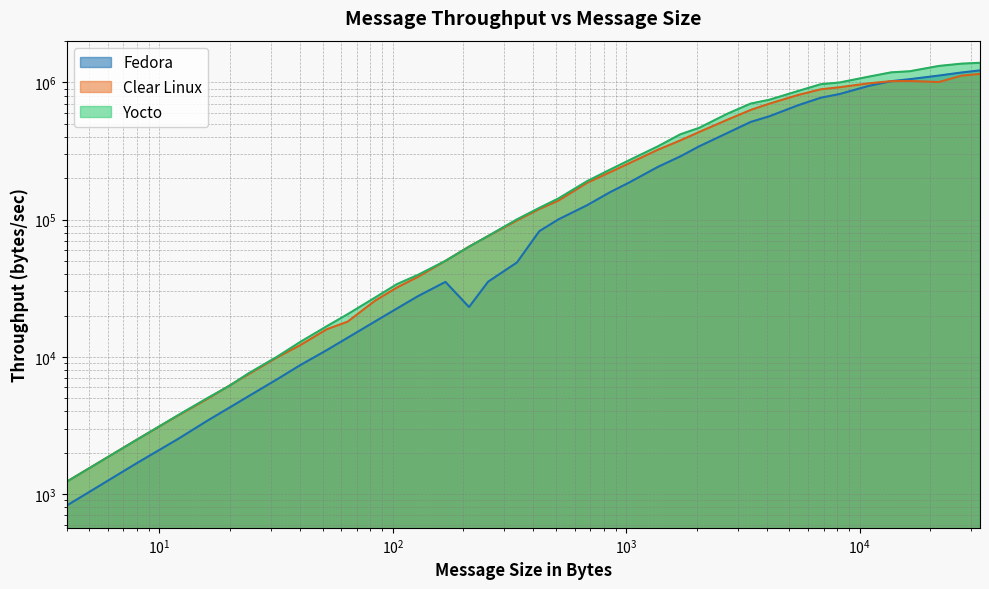

Which series has the widest spread of values?

Yocto